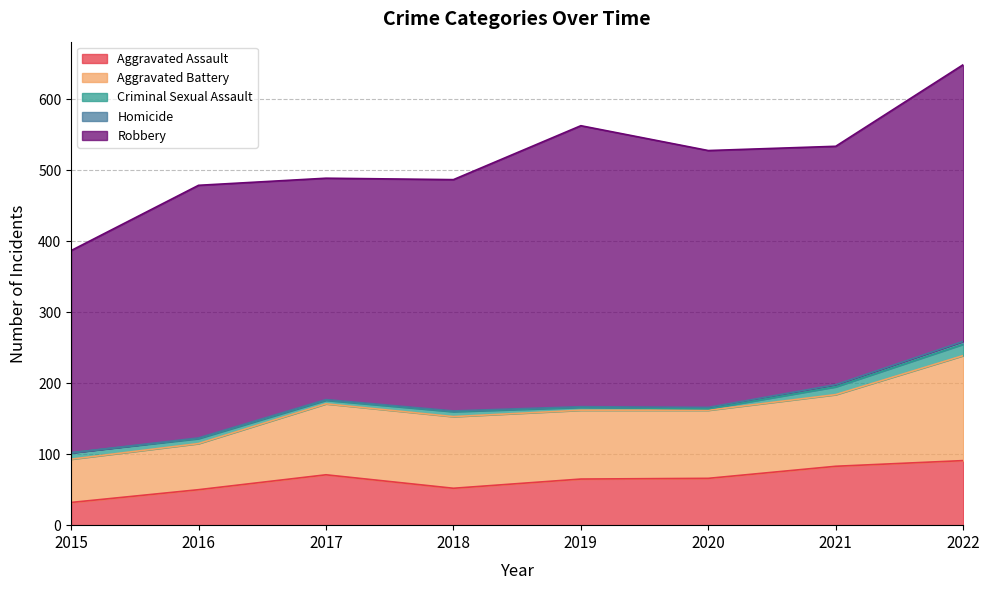

Which has a higher value, 2022 or 2017?

2022